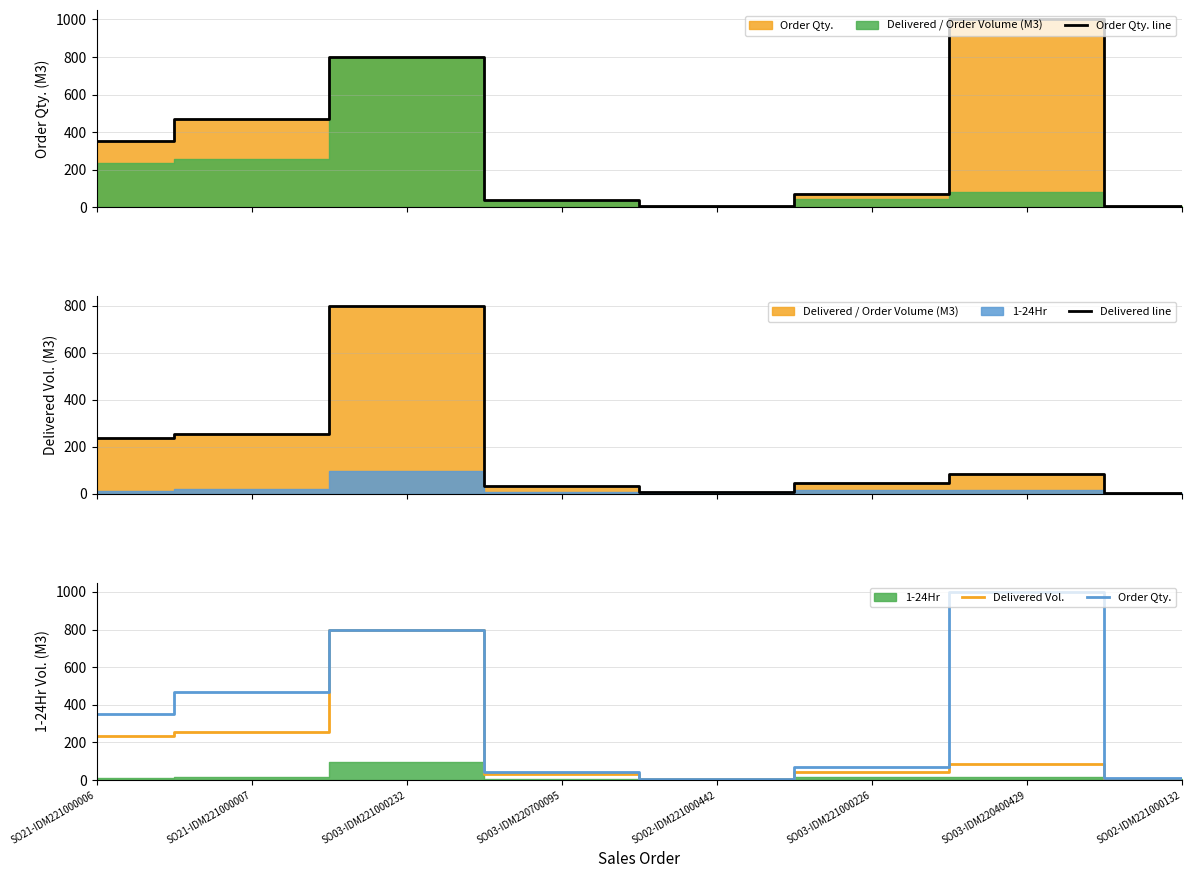

What is the maximum value shown in the chart?

1000.0